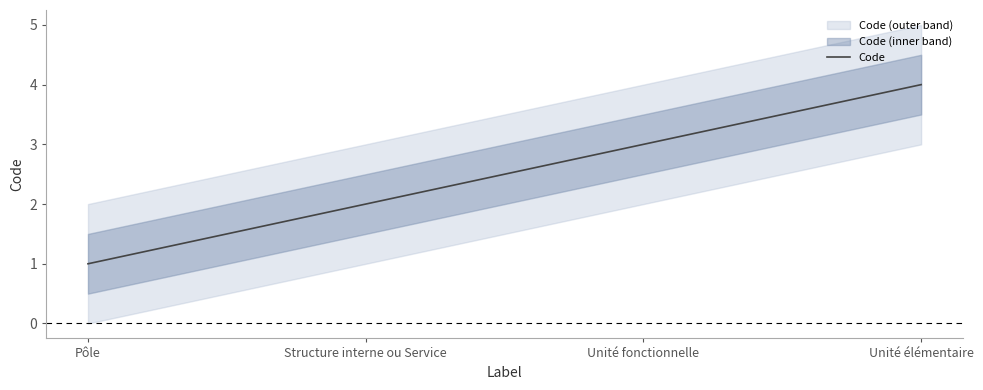

Count the values in the range 2 to 4.

3